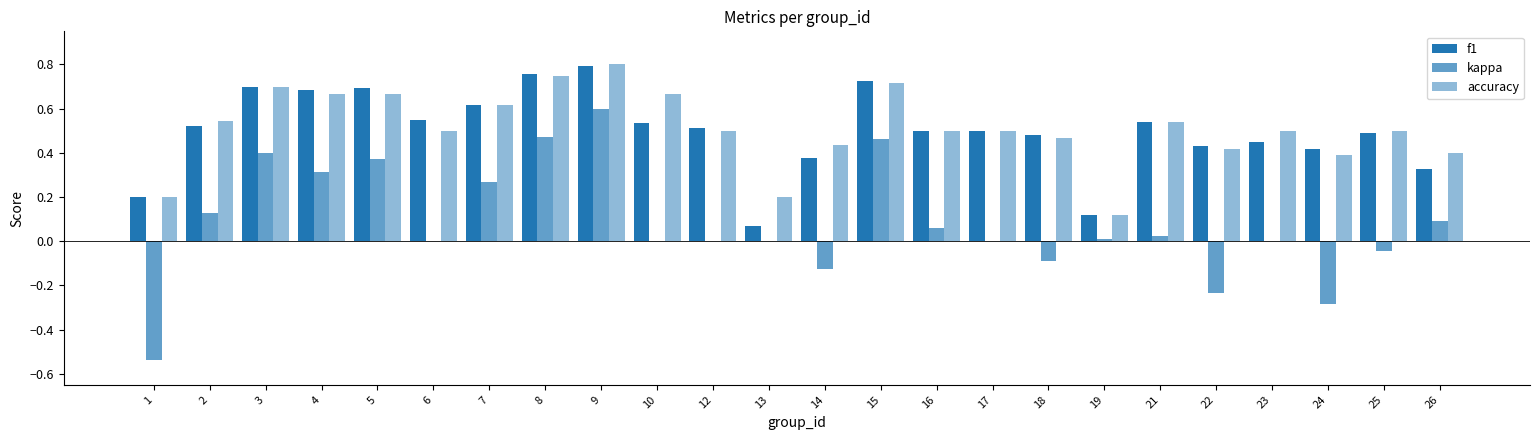

What is the sum of all accuracy values?

12.3